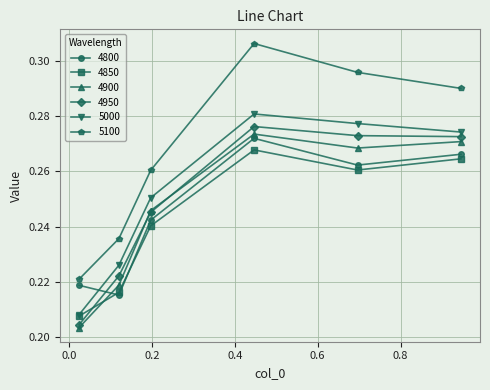

Which series ends up on top after the final intersection of 4850 and 4800?

4800